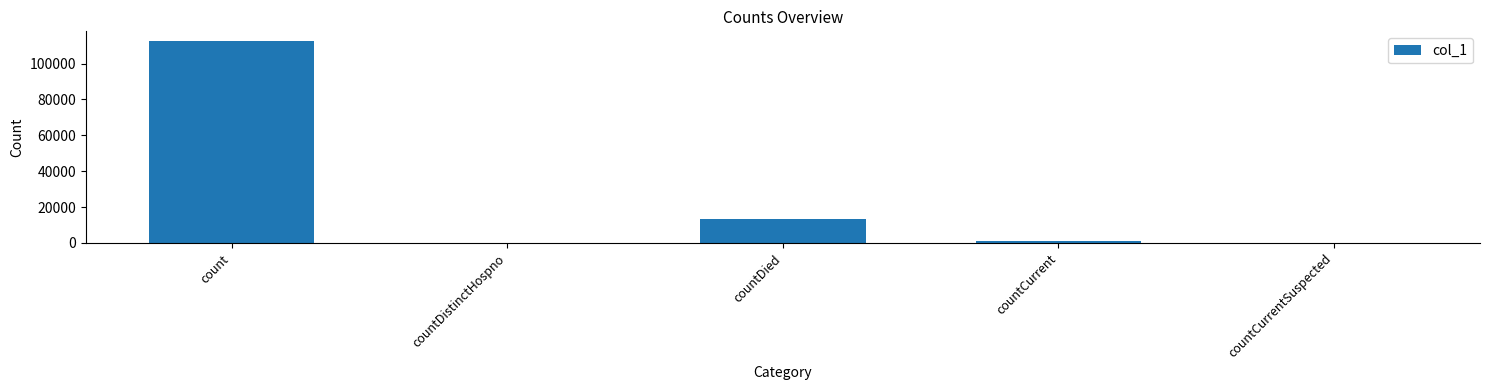

What is the sum of all values?

126368